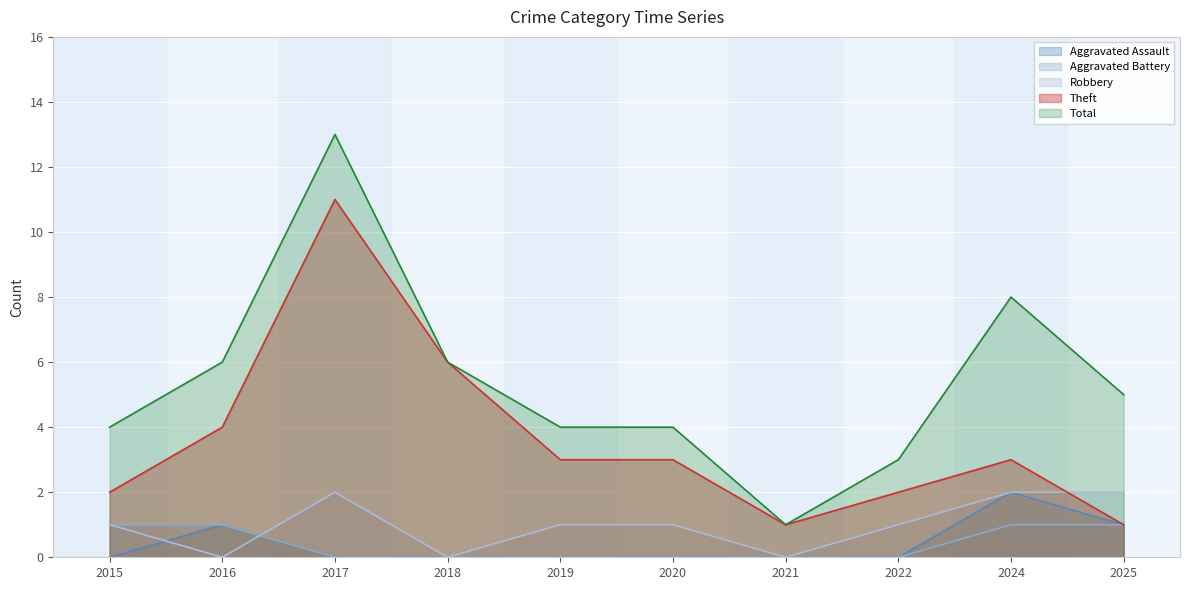

Reading right to left, list all the values displayed in this chart.

Aggravated Assault: 2025=1	2024=2	2022=0	2021=0	2020=0	2019=0	2018=0	2017=0	2016=1	2015=0
Aggravated Battery: 2025=1	2024=1	2022=0	2021=0	2020=0	2019=0	2018=0	2017=0	2016=1	2015=1
Robbery: 2025=2	2024=2	2022=1	2021=0	2020=1	2019=1	2018=0	2017=2	2016=0	2015=1
Theft: 2025=1	2024=3	2022=2	2021=1	2020=3	2019=3	2018=6	2017=11	2016=4	2015=2
Total: 2025=5	2024=8	2022=3	2021=1	2020=4	2019=4	2018=6	2017=13	2016=6	2015=4